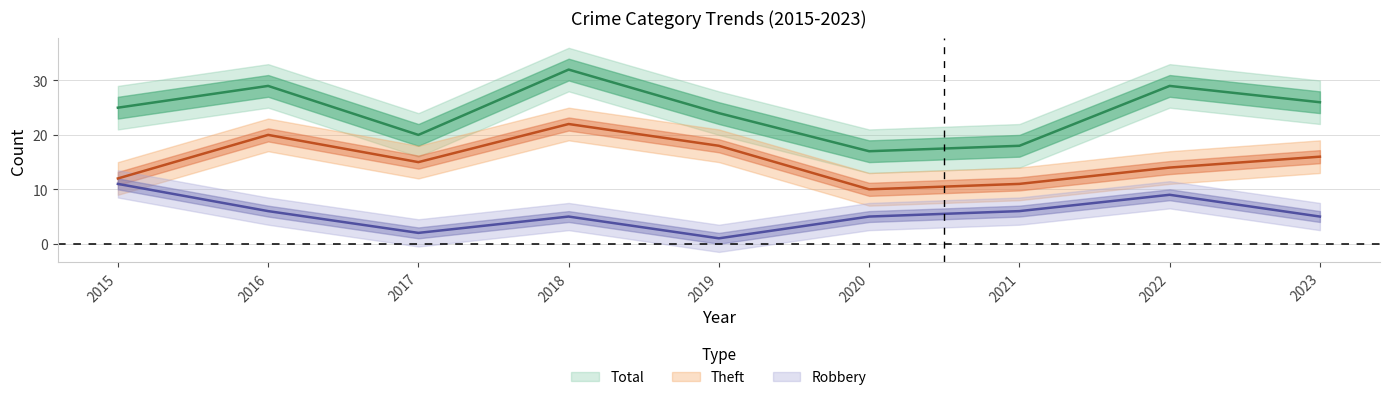

At how many categories does at least one series exceed 24?

5